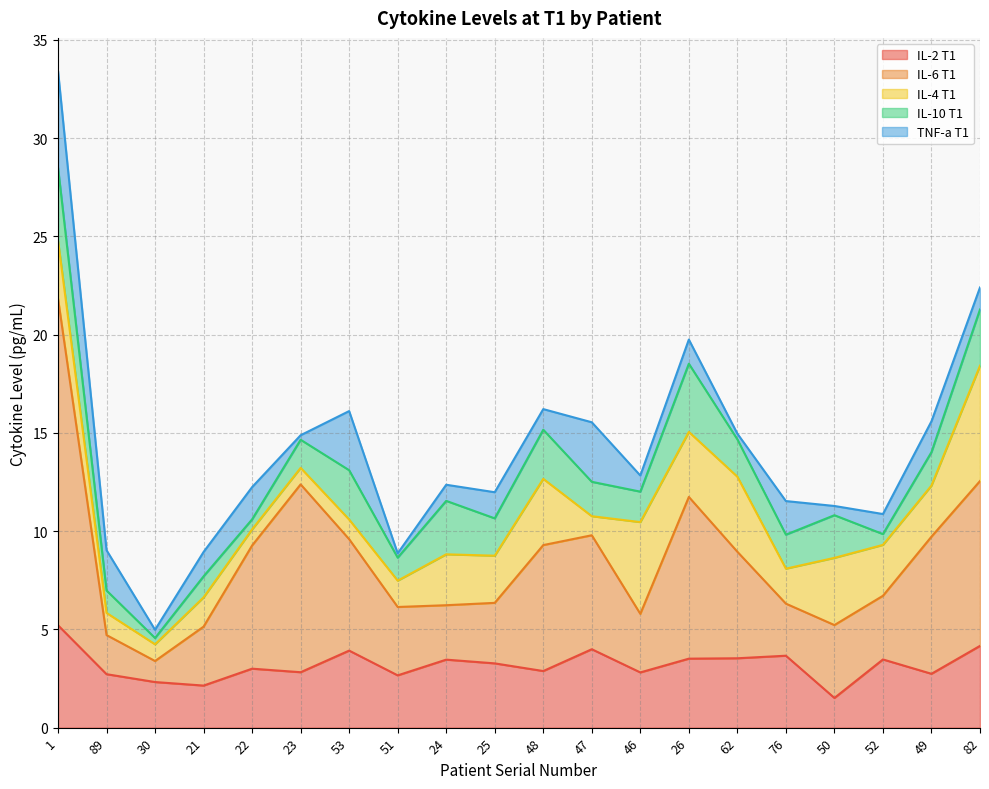

How many values in the IL-4 T1 series exceed 2?

11